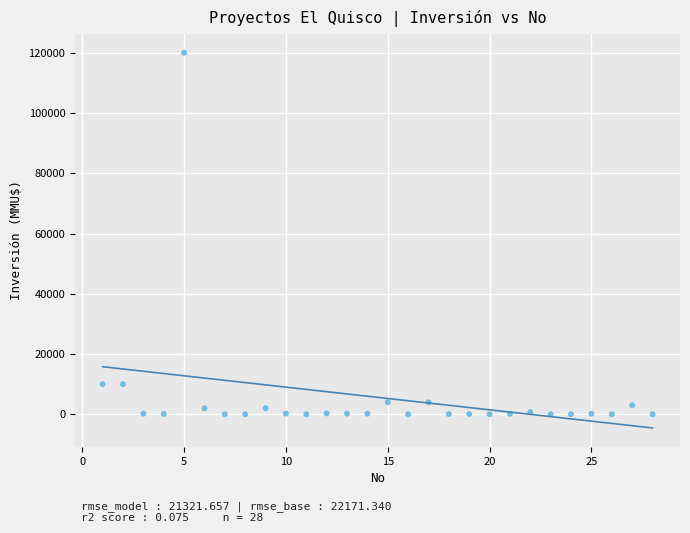

What is the range of Y values (max minus min)?

120000